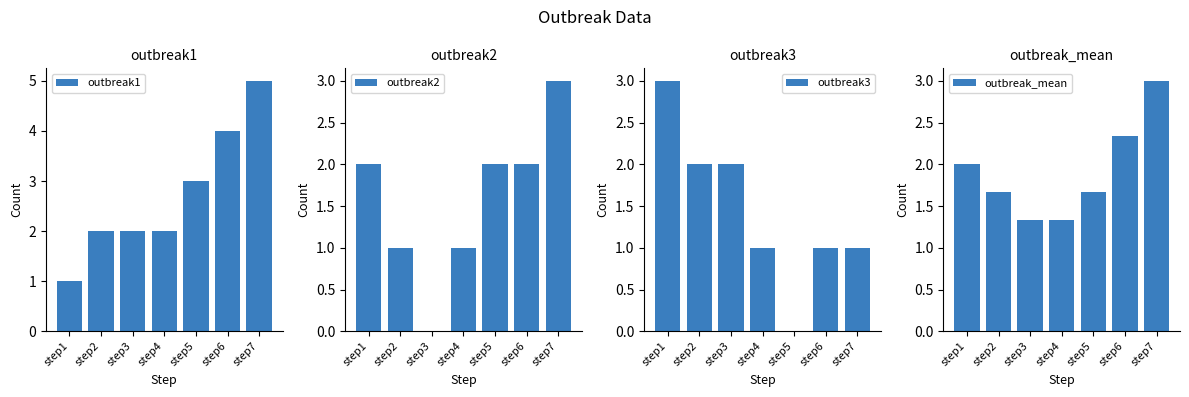

How many categories are shown in the chart?

7